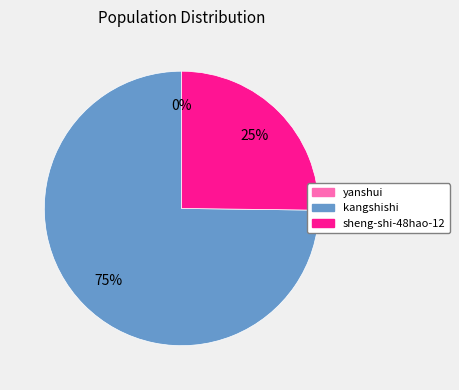

Is it true that kangshishi is 68% of the pie?

False